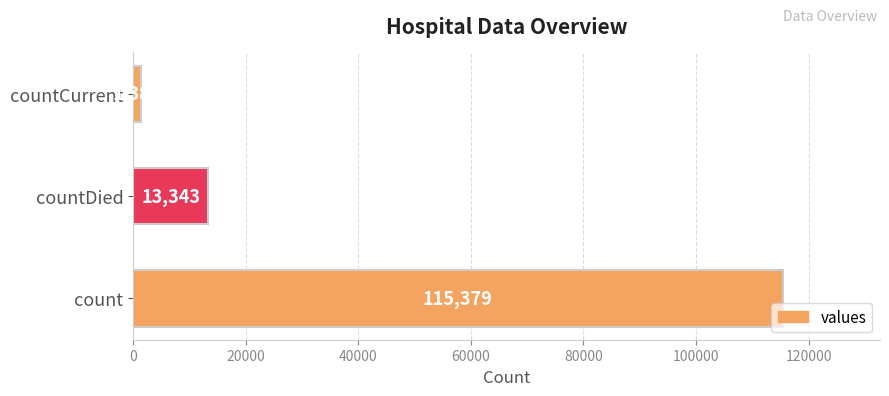

The chart shows a value of 13343 at countDied. True or false?

True